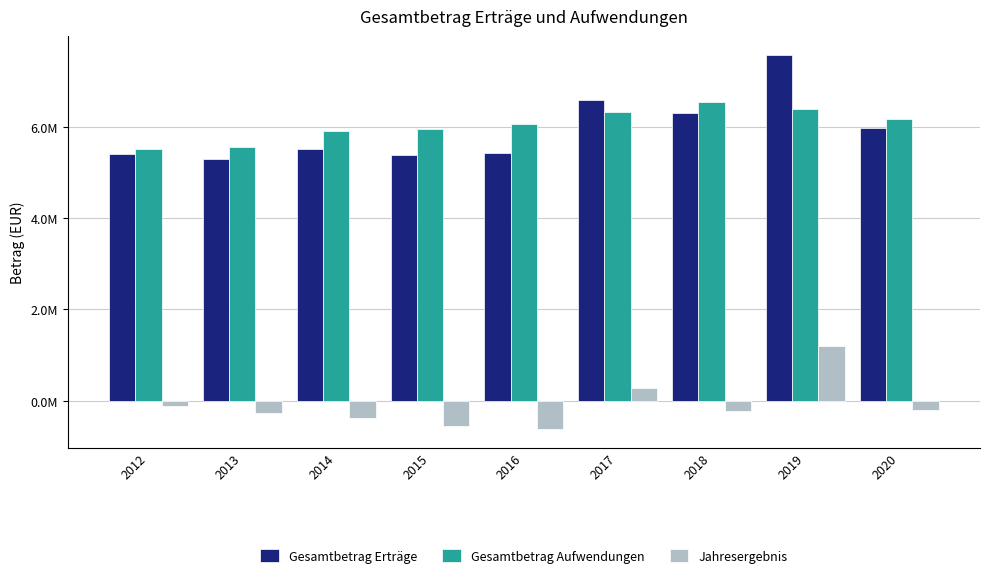

Where is Jahresergebnis nearest to the value 285350?

2017